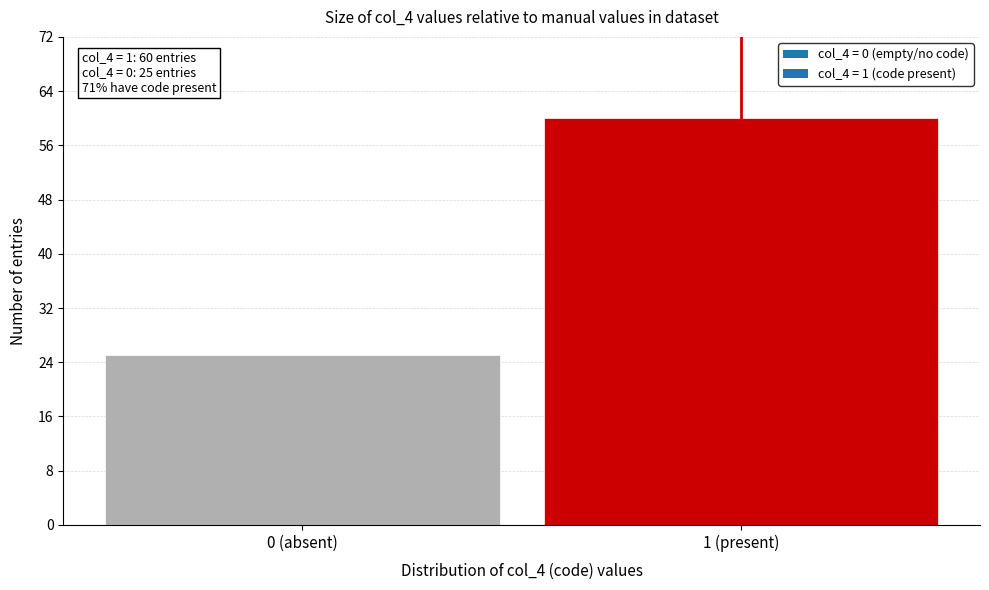

Reading left to right, list all the values displayed in this chart.

0 (absent)=25	1 (present)=60